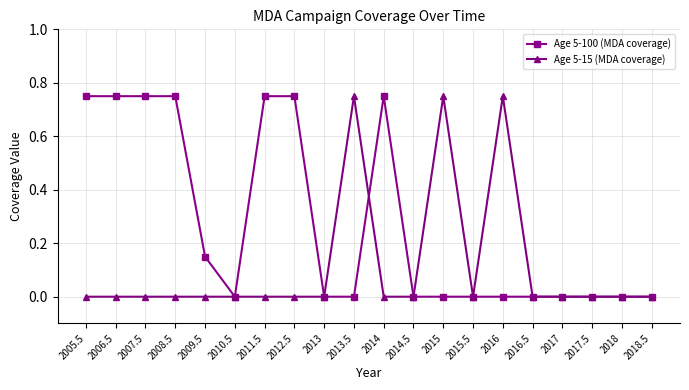

Rank the series at 2009.5 from highest to lowest value.

Age 5-100 (MDA coverage), Age 5-15 (MDA coverage)